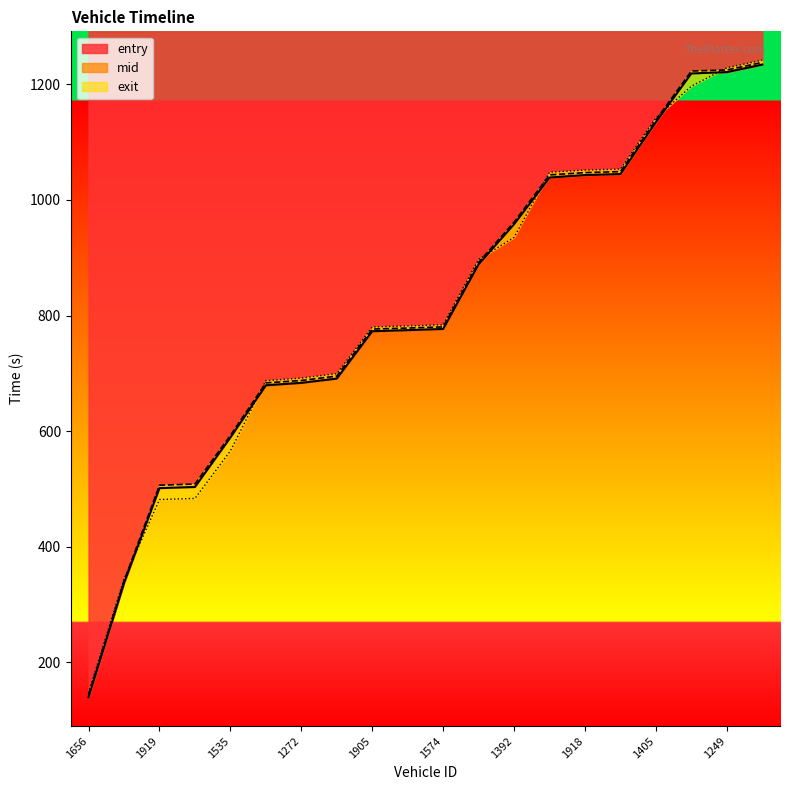

List the labels in order of exit value, largest first.

1889, 1249, 1897, 1405, 1412, 1918, 1915, 1392, 1567, 1574, 1596, 1905, 1917, 1272, 1393, 1535, 1551, 1919, 1537, 1656